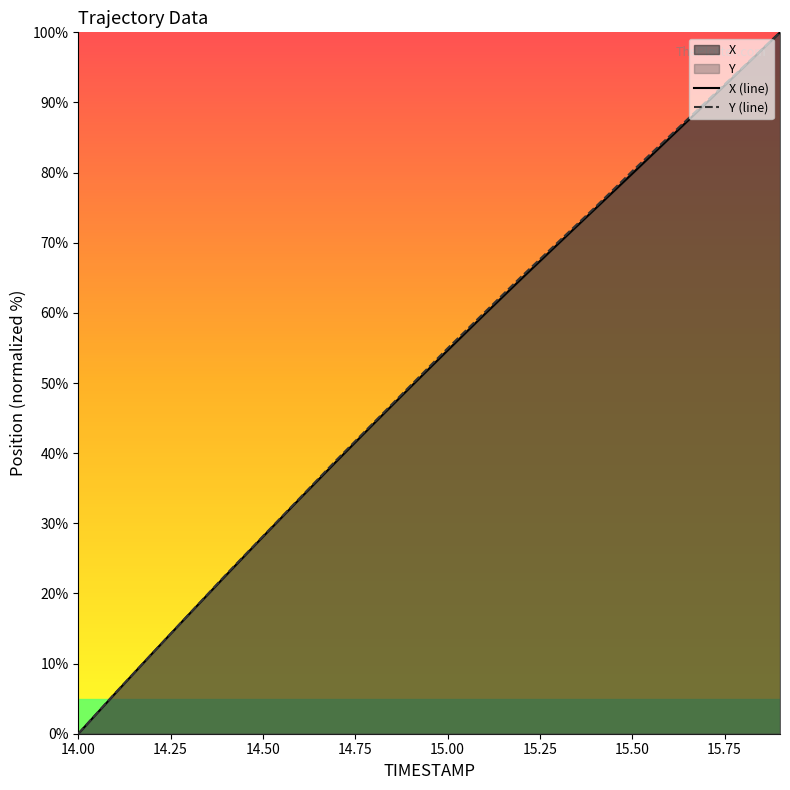

Is it true that X equals 0.0 at 14.0?

True